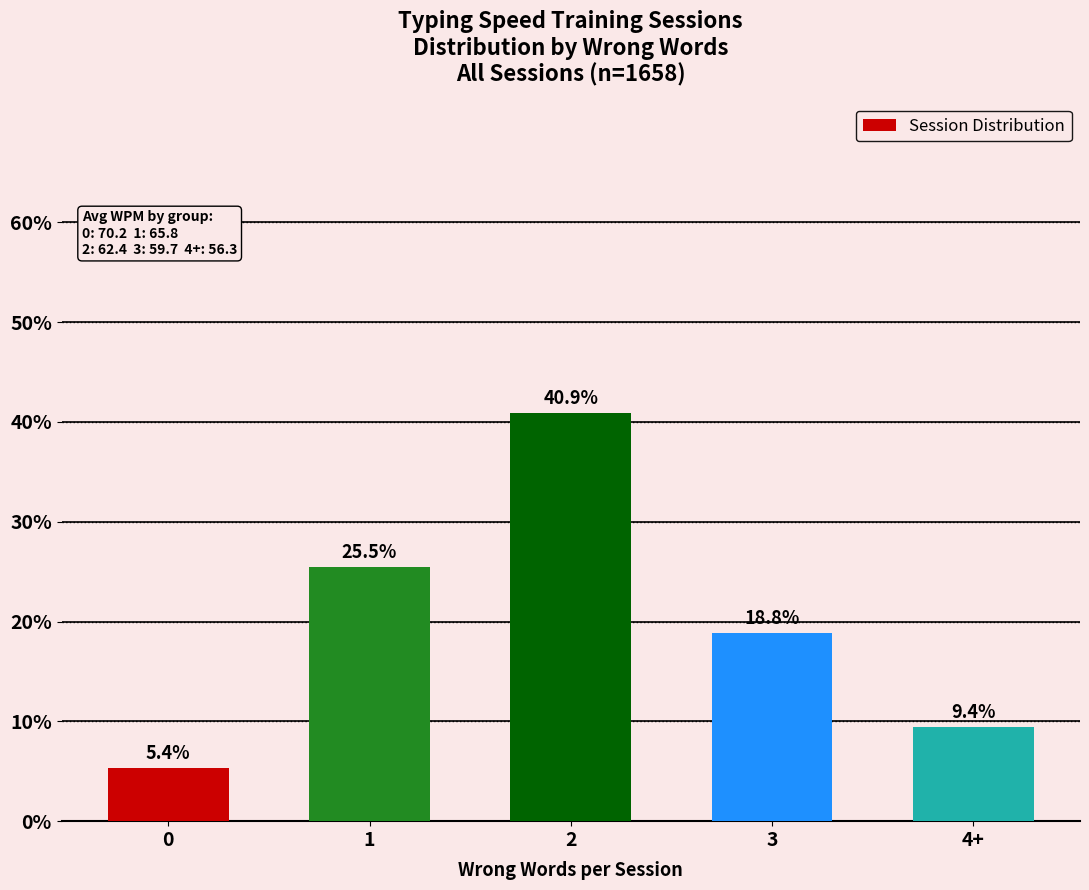

What is the value of the 5th bar from the left?

9.4